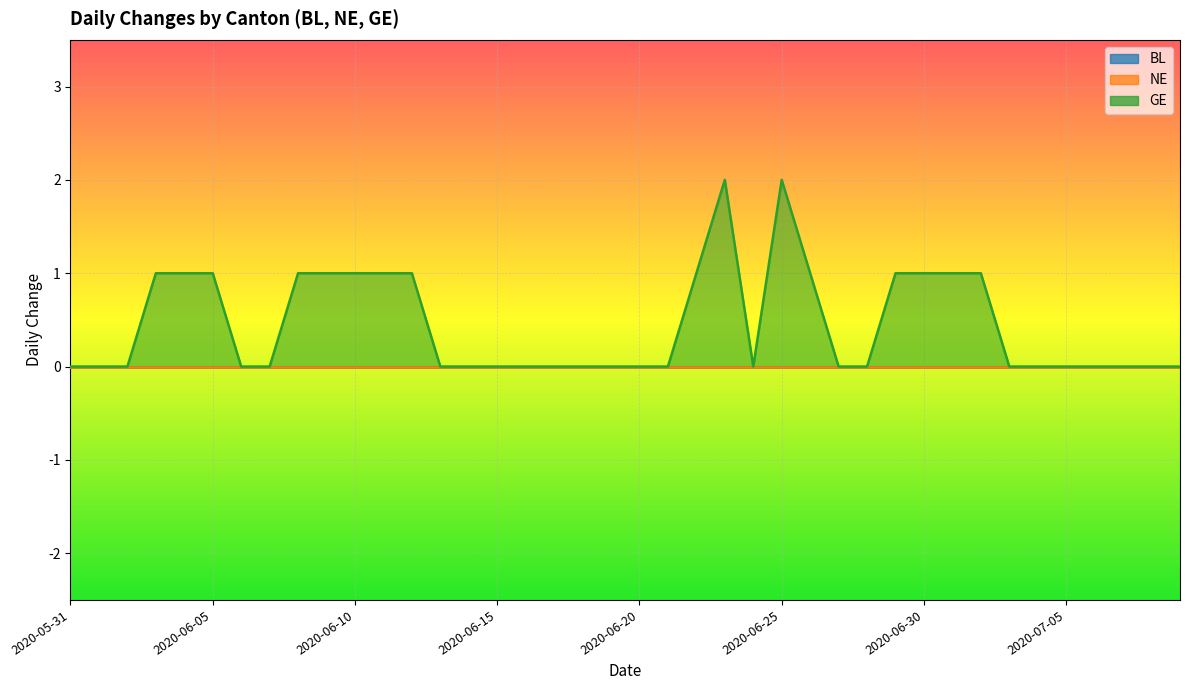

Rank the series at 2020-05-31 from lowest to highest value.

BL, NE, GE